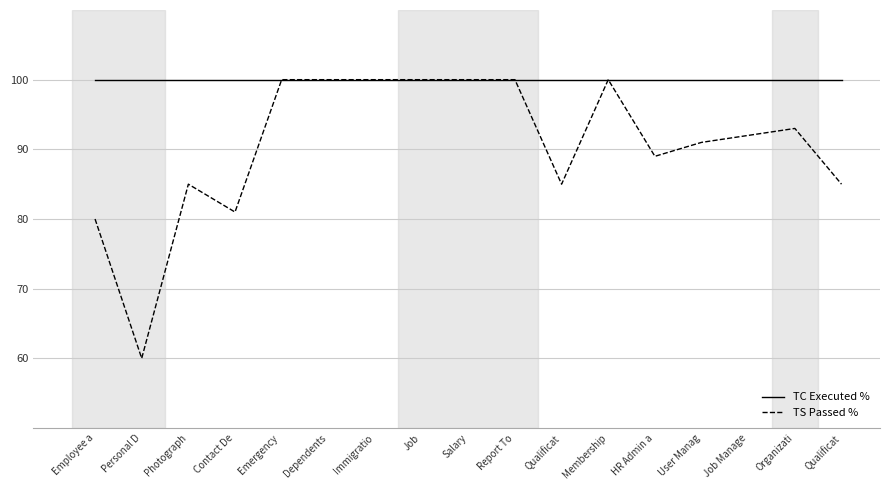

Is the value of TC Executed % at Salary greater than the value of TS Passed % at Employee a?

Yes